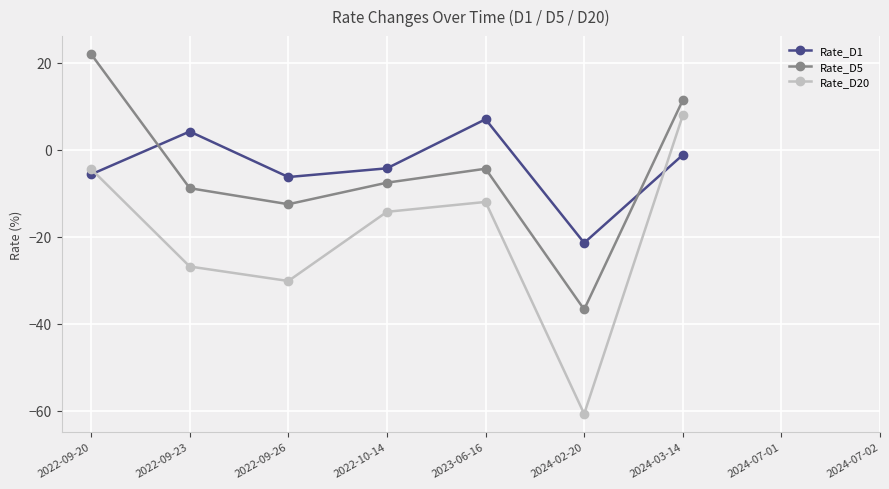

Is it true that Rate_D1 equals 4.2 at 2022-09-23?

True